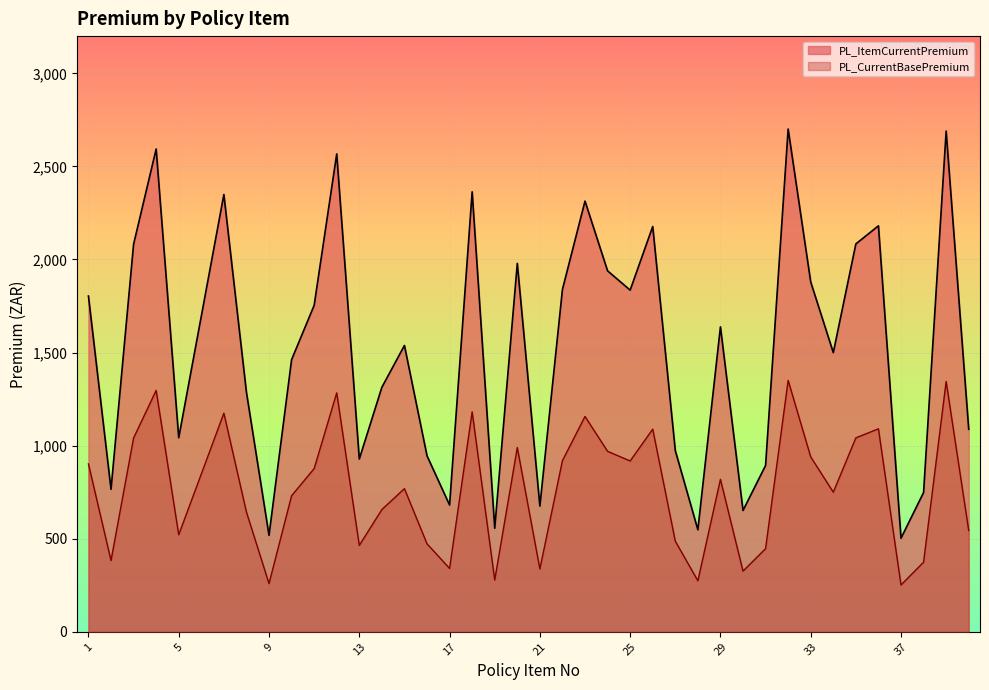

Which has a higher value, 37 or 26?

26